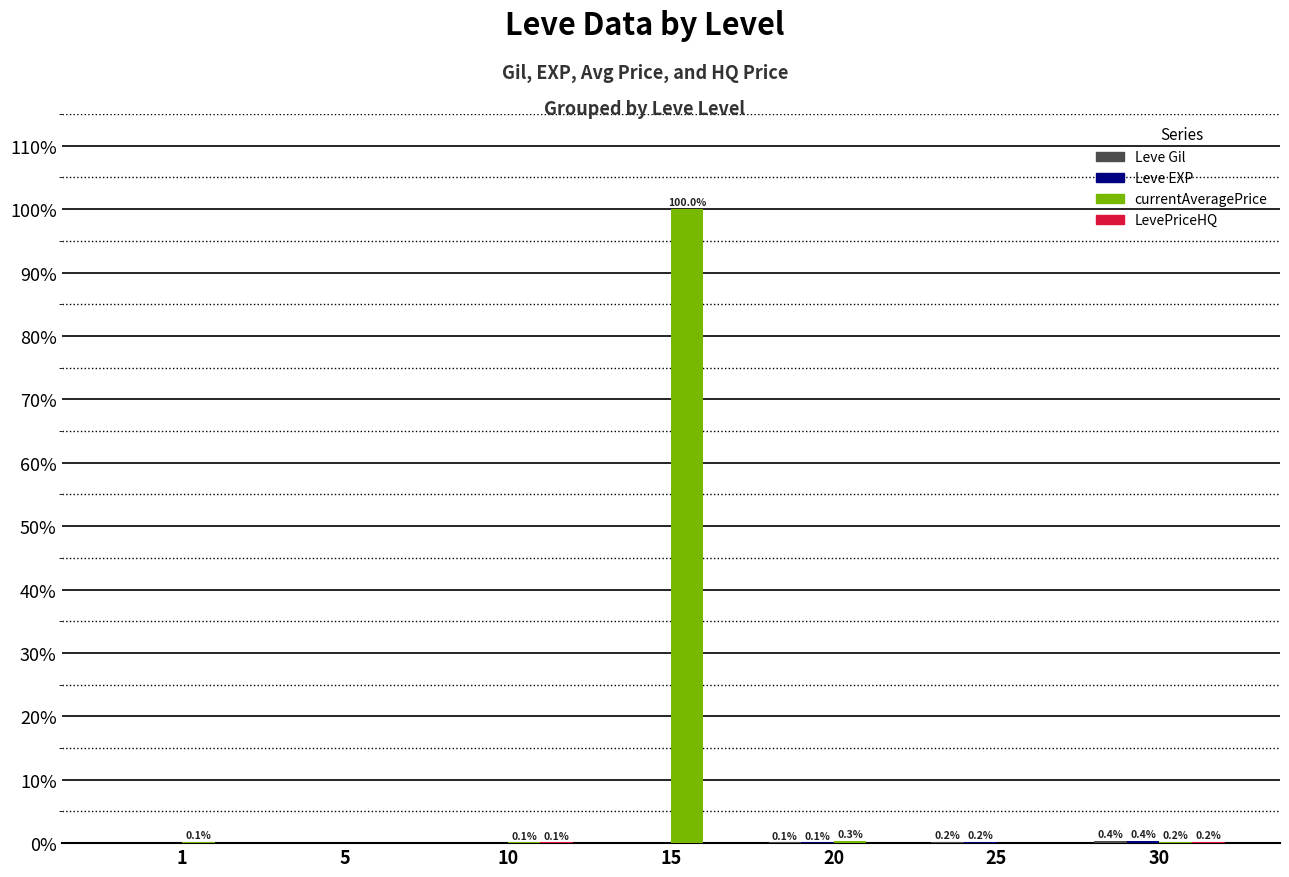

Which series has the largest total across all categories?

currentAveragePrice